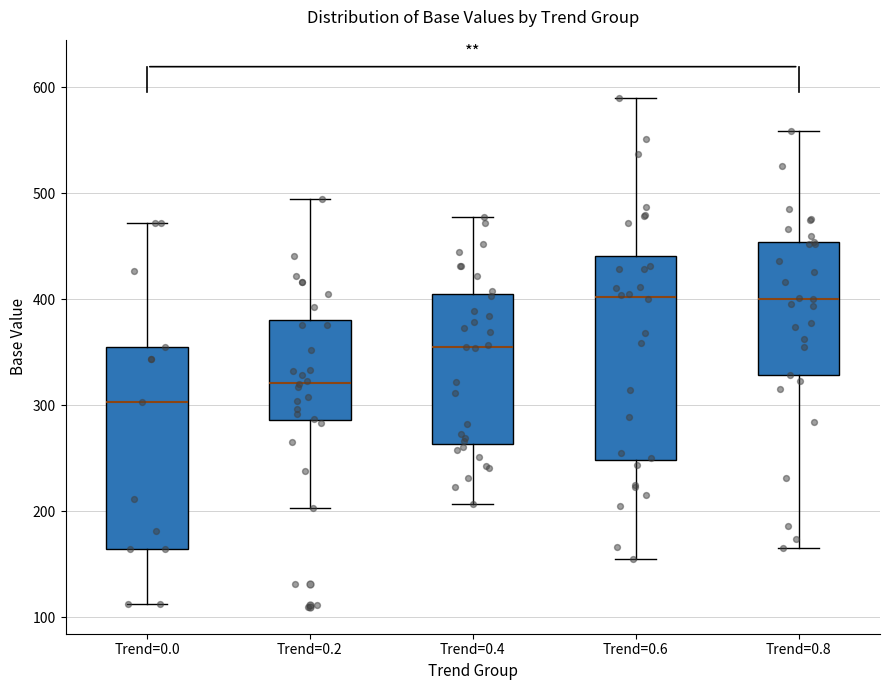

Where is the lower edge of the box for Trend=0.8 on the y-axis? The values are not printed on the chart, so give them approximately, as read against the axis.

330